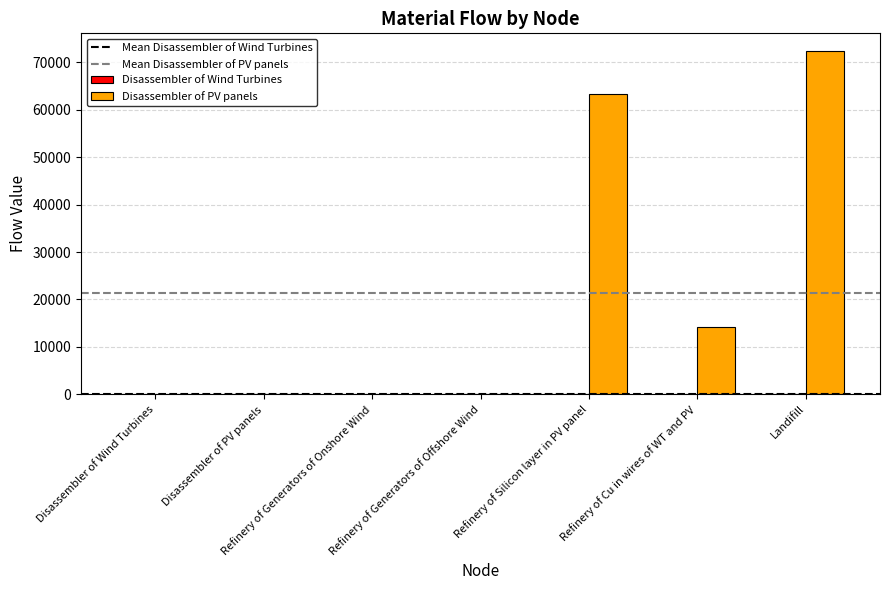

Is it true that Disassembler of PV panels equals 63440.3 at Refinery of Silicon layer in PV panel?

True